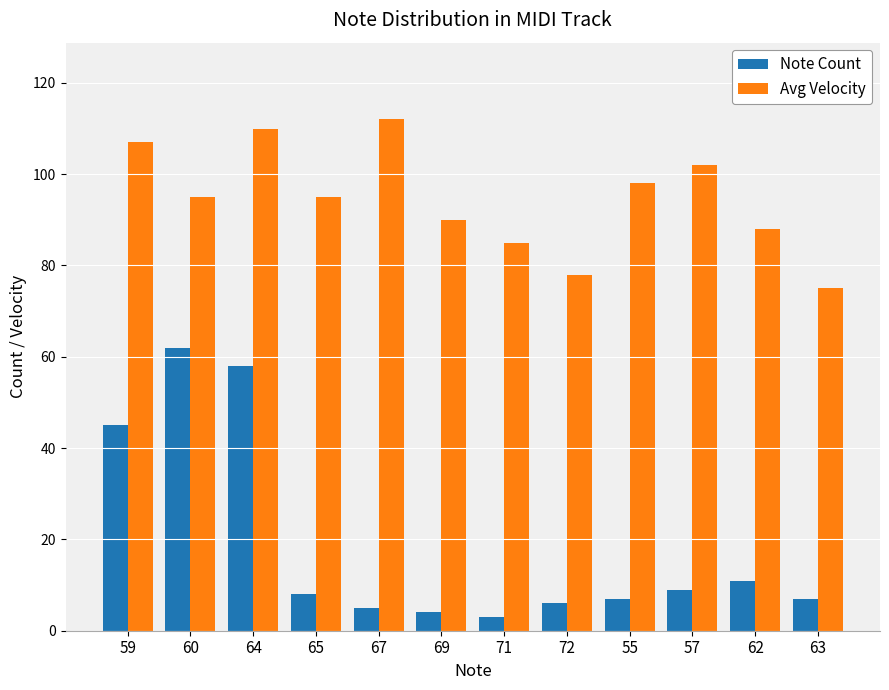

Between 59 and 69, which series saw the biggest shift?

Note Count